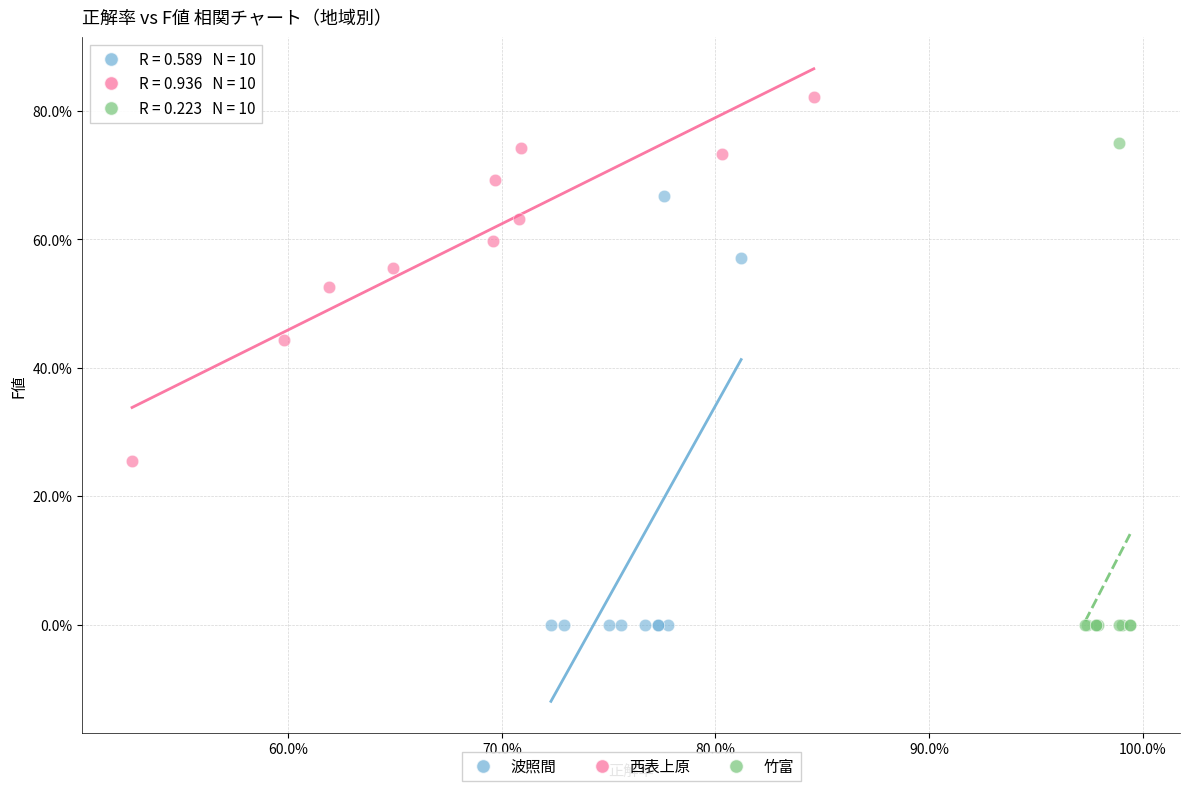

What are all the series names shown in the legend?

波照間, 西表上原, 竹富